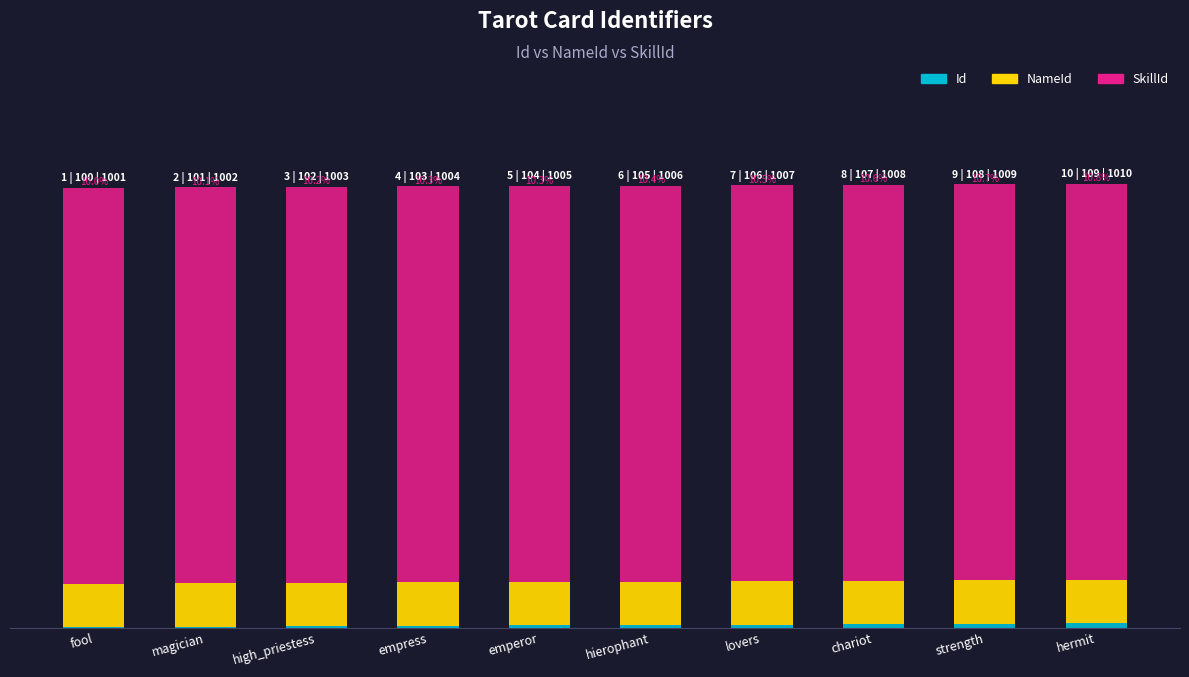

Read the NameId value at empress.

99